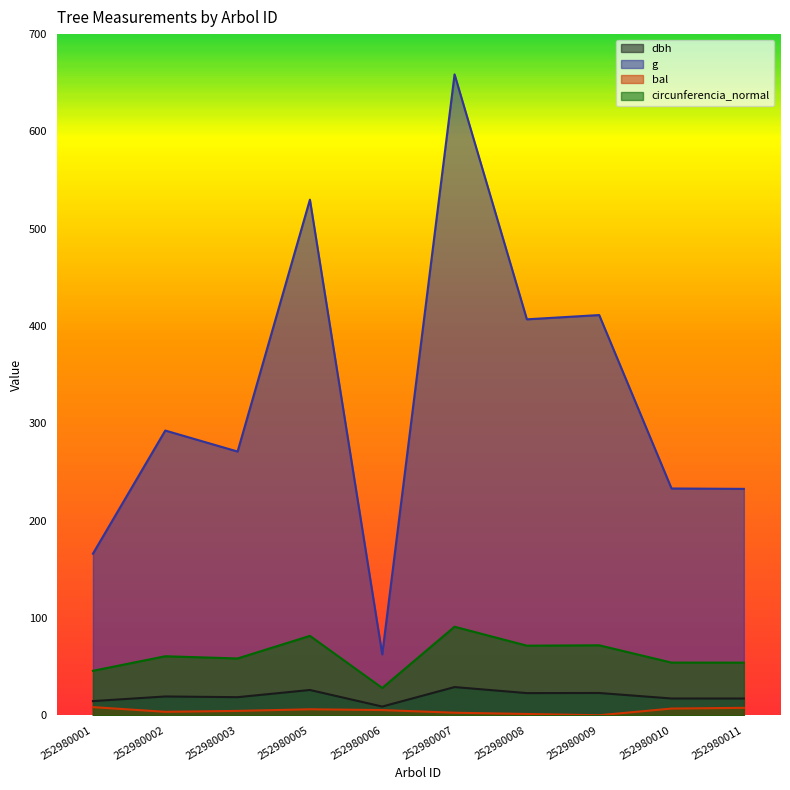

Rank the series by their maximum value, from lowest to highest.

bal, dbh, circunferencia_normal, g